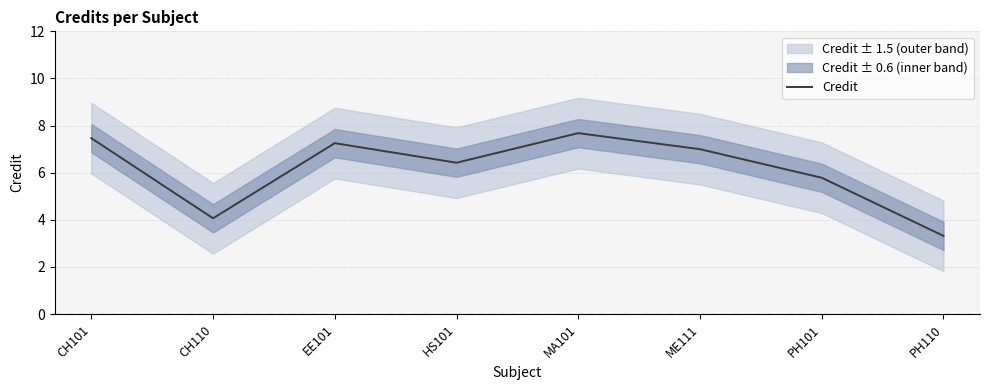

What is the sum of the values at HS101 and PH110?

9.7